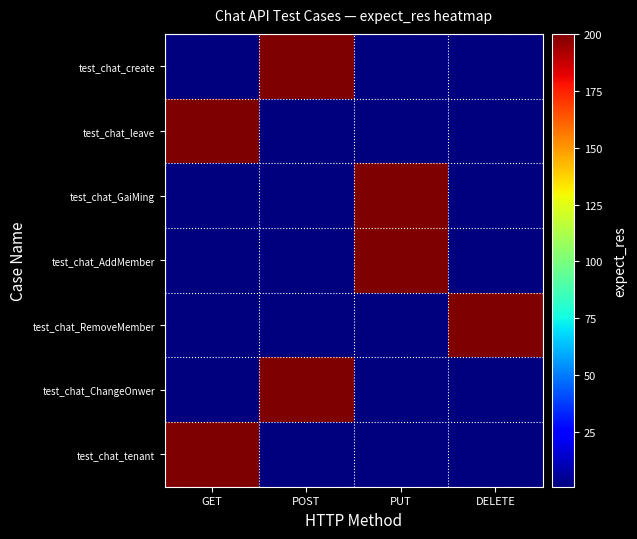

Reading right to left, transcribe all the data shown in this chart.

test_chat_create: DELETE=0	PUT=0	POST=200	GET=0
test_chat_leave: DELETE=0	PUT=0	POST=0	GET=200
test_chat_GaiMing: DELETE=0	PUT=200	POST=0	GET=0
test_chat_AddMember: DELETE=0	PUT=200	POST=0	GET=0
test_chat_RemoveMember: DELETE=200	PUT=0	POST=0	GET=0
test_chat_ChangeOnwer: DELETE=0	PUT=0	POST=200	GET=0
test_chat_tenant: DELETE=0	PUT=0	POST=0	GET=200